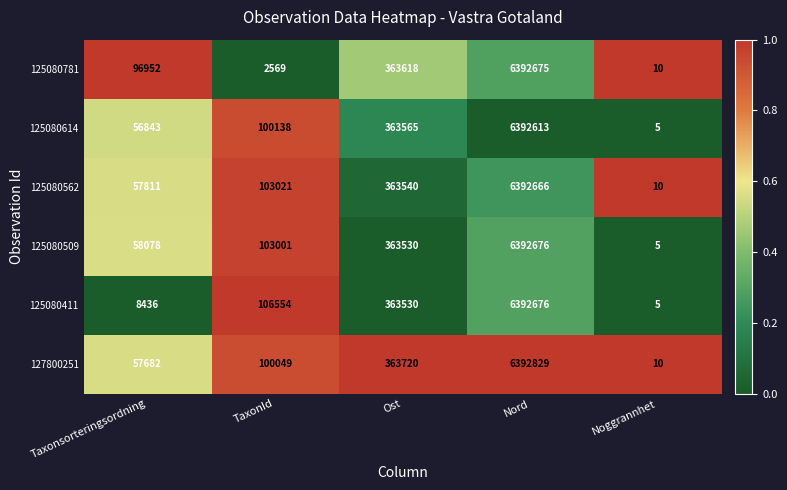

Which category has the lowest value across all series?

Noggrannhet